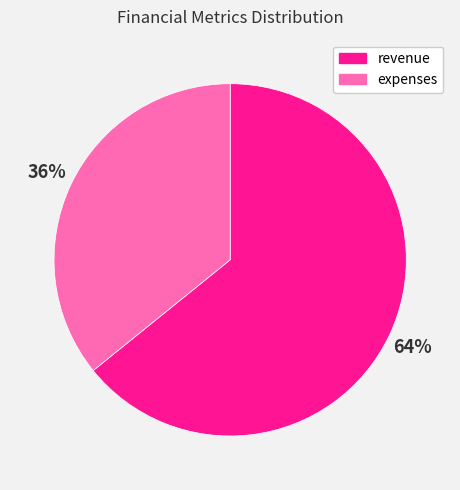

Count the number of slices in the pie.

2